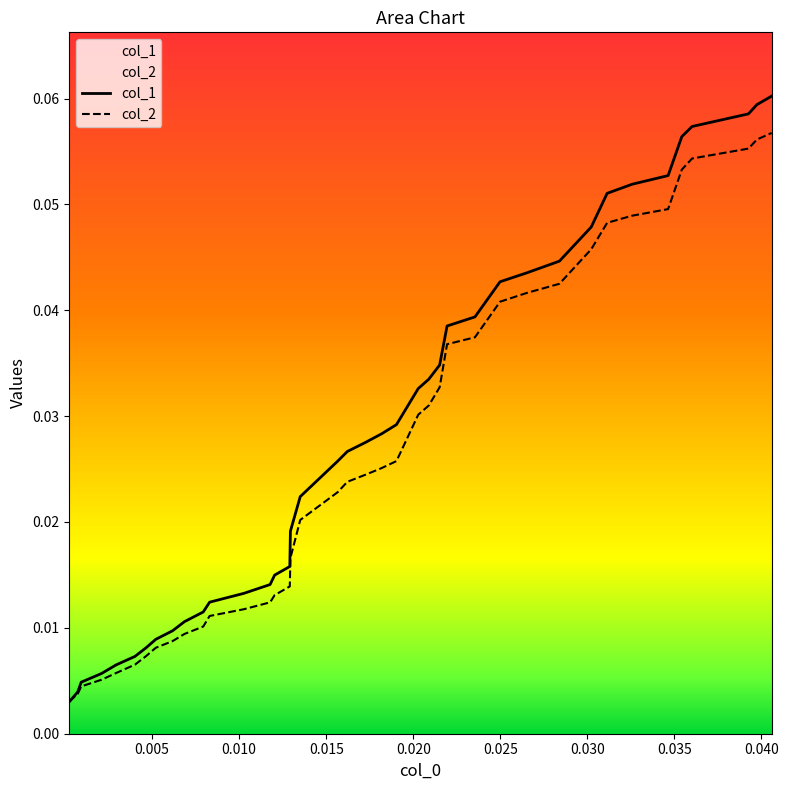

Rank the series by their maximum value, from highest to lowest.

col_1, col_2